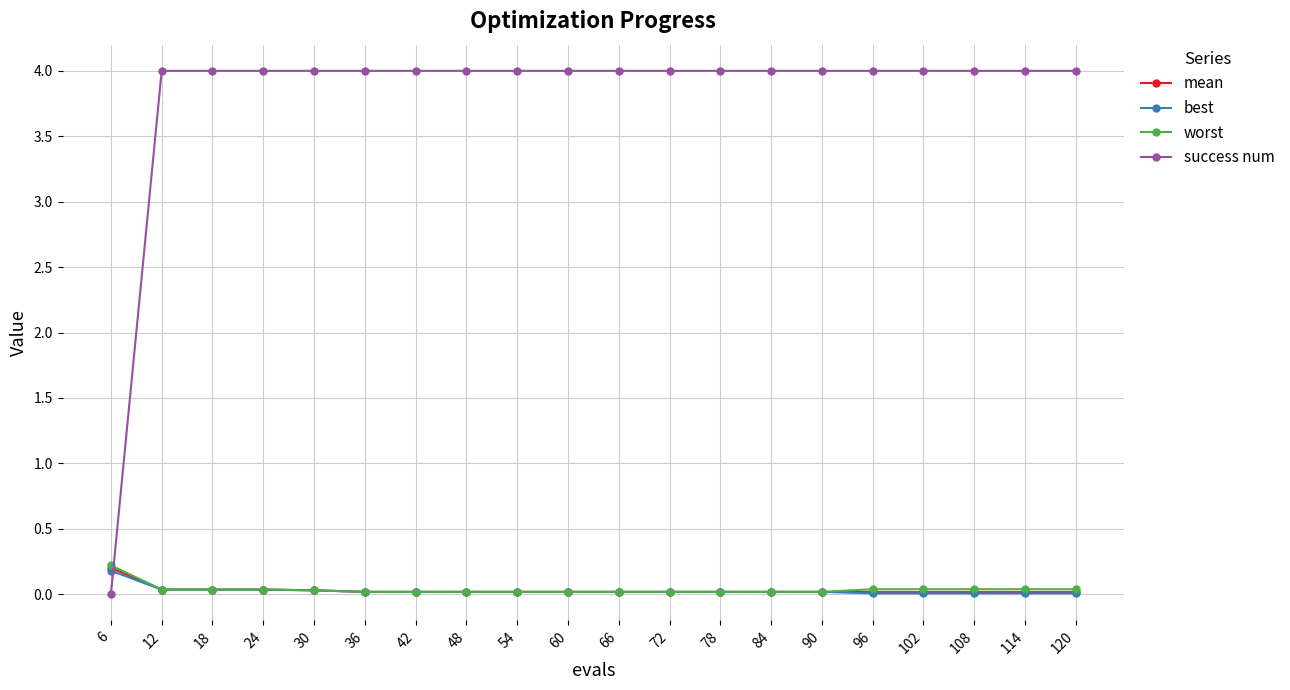

The worst series shows 0.0 at 66. True or false?

True